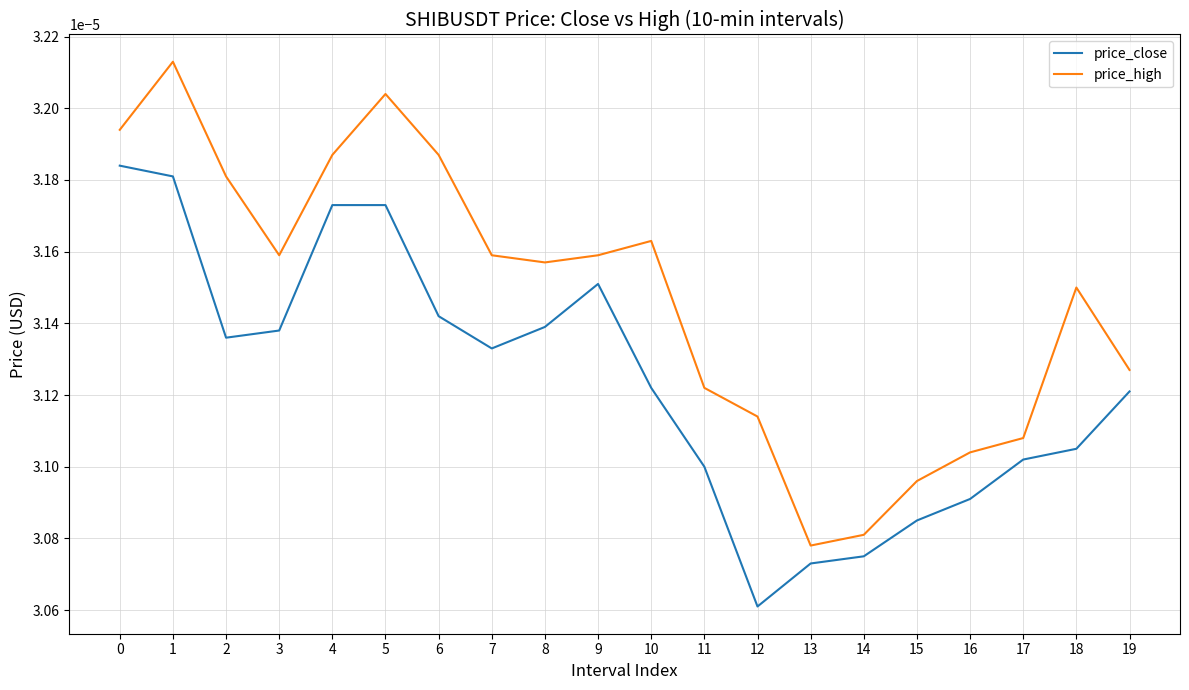

In price_high, how many points are lower than both neighbors (excluding endpoints)?

3